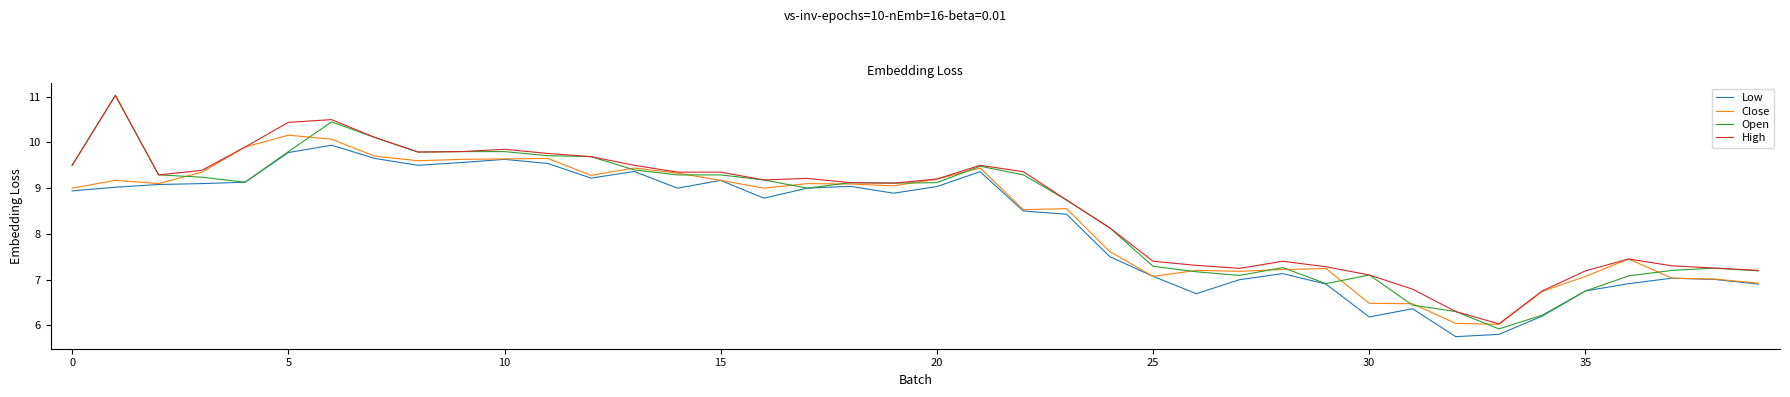

What is the greatest value displayed?

11.0